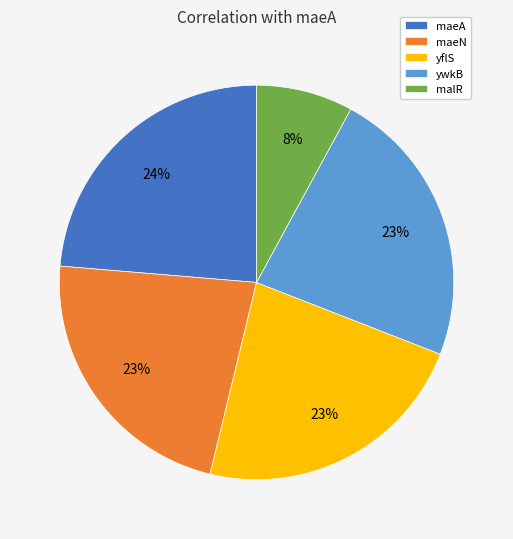

Between malR and maeN, which is larger?

maeN